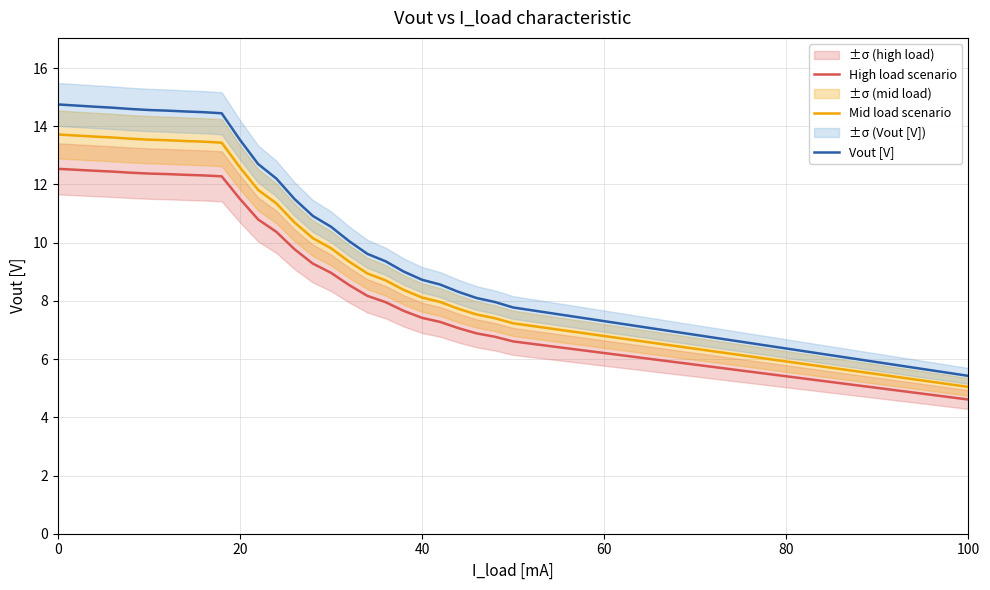

What is the highest value of the Vout [V] series?

14.8